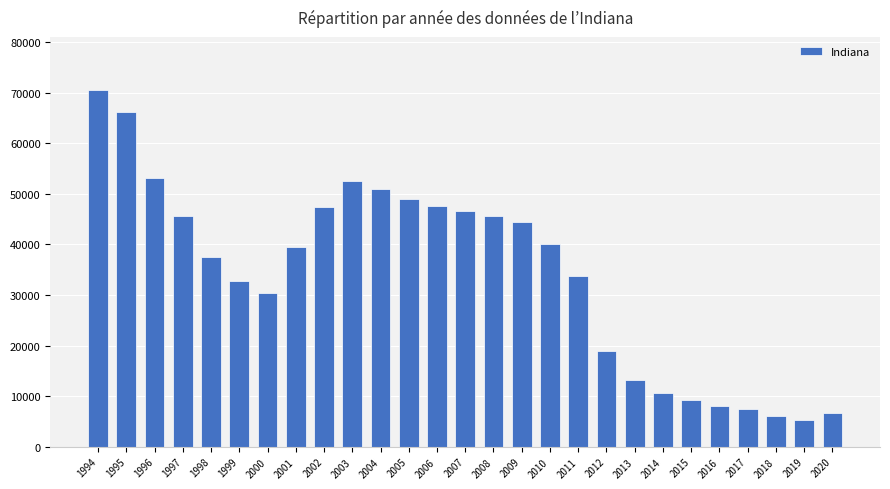

True or false: the data shows 48309 at 2000.

False